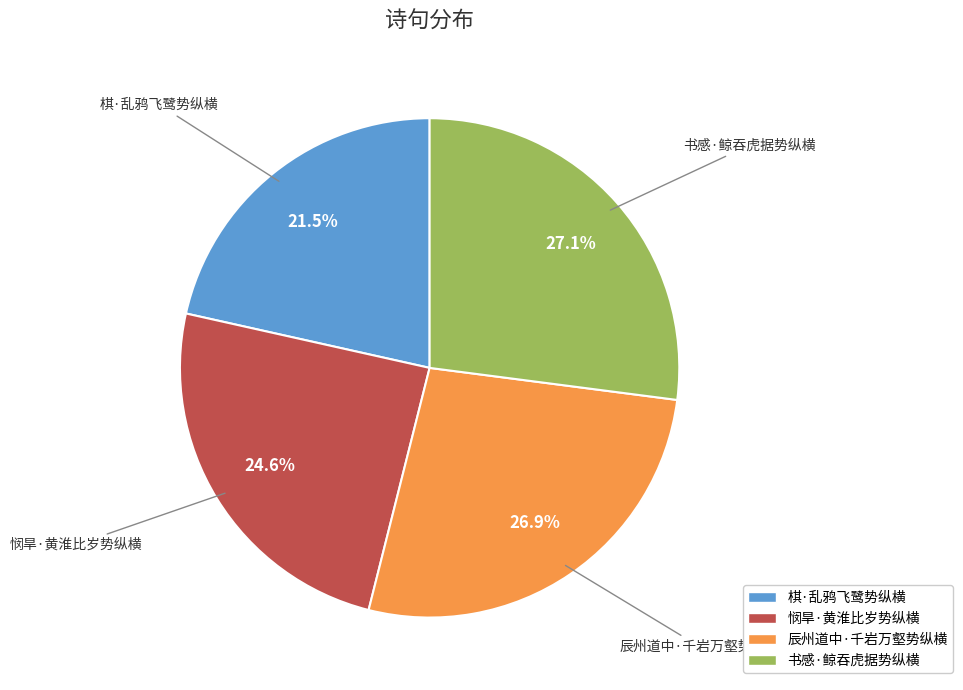

Which slice is the smallest?

棋·乱鸦飞鹭势纵横